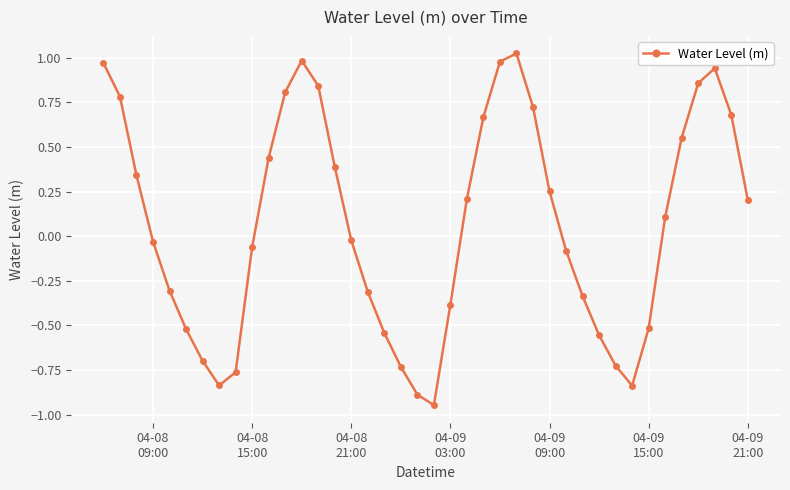

What is the difference between the second highest and minimum values?

1.9